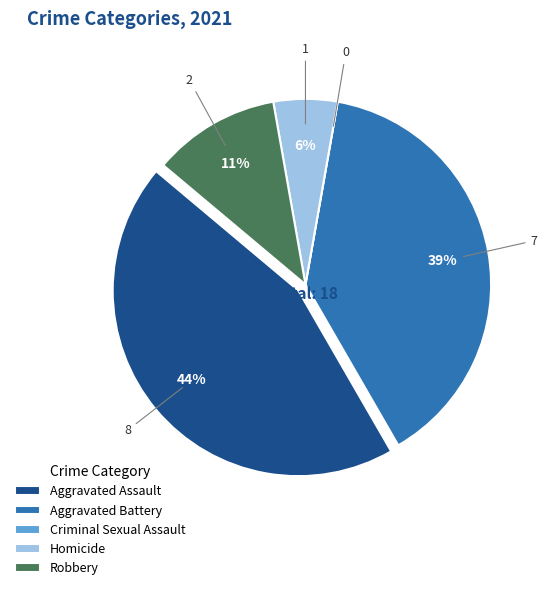

What is the largest slice in the pie chart?

Aggravated Assault